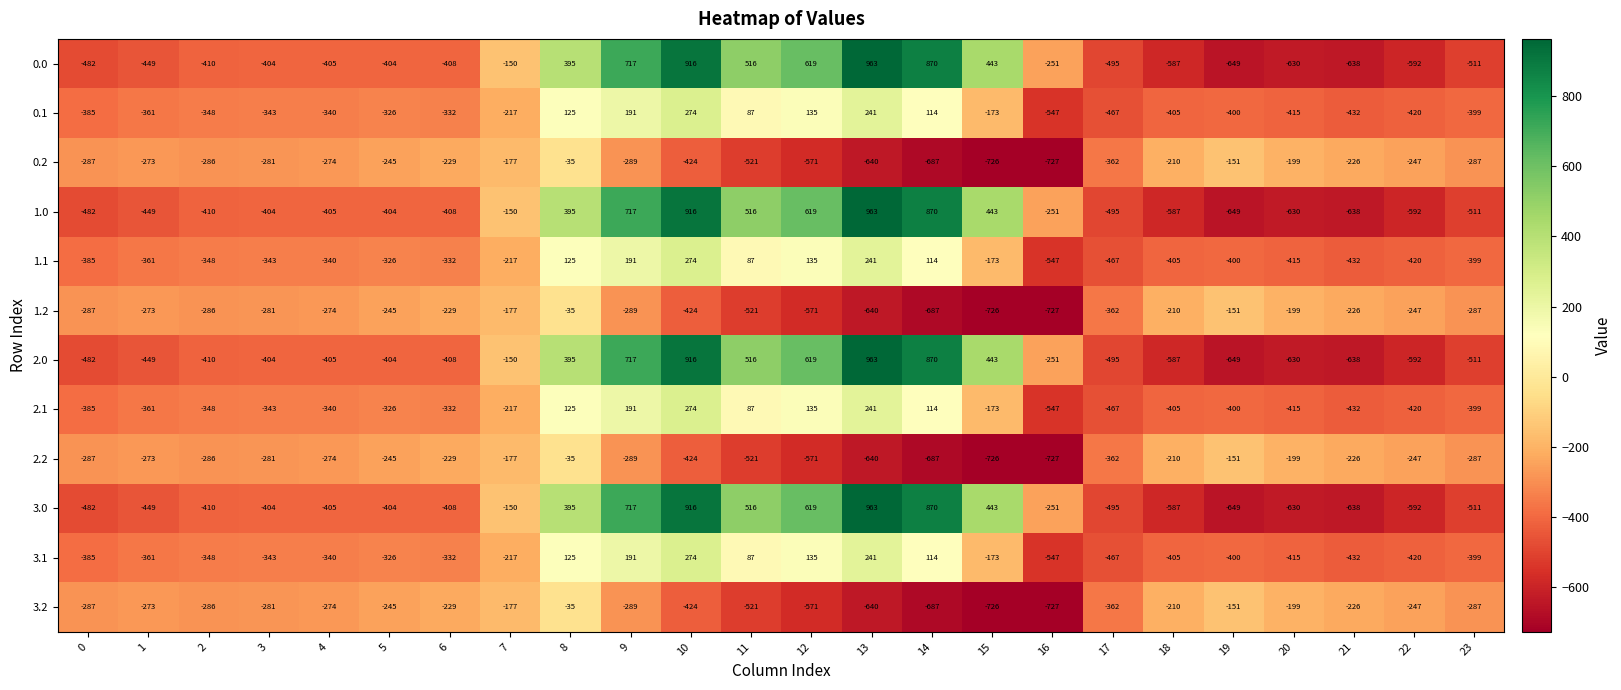

At which label does 3.1 first exceed -340?

5